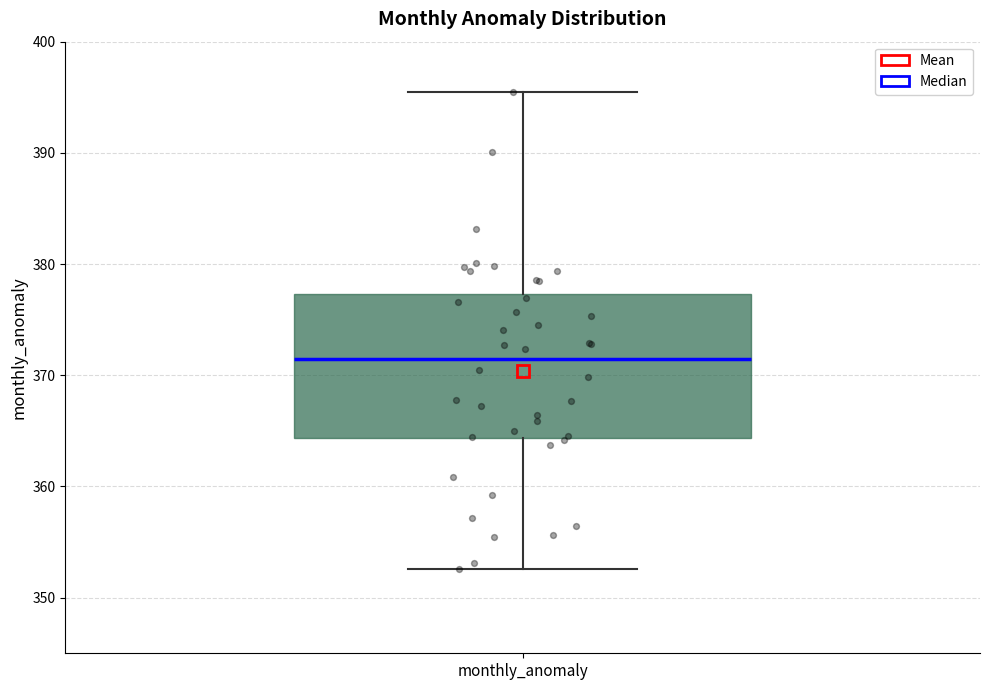

Transcribe this box plot: give where the median line is, the range the box spans, and where the two whiskers end, as read against the y-axis. The values are not printed on the chart, so give them approximately, as read against the axis.

median 371, box 364 to 377, whiskers 353 to 395